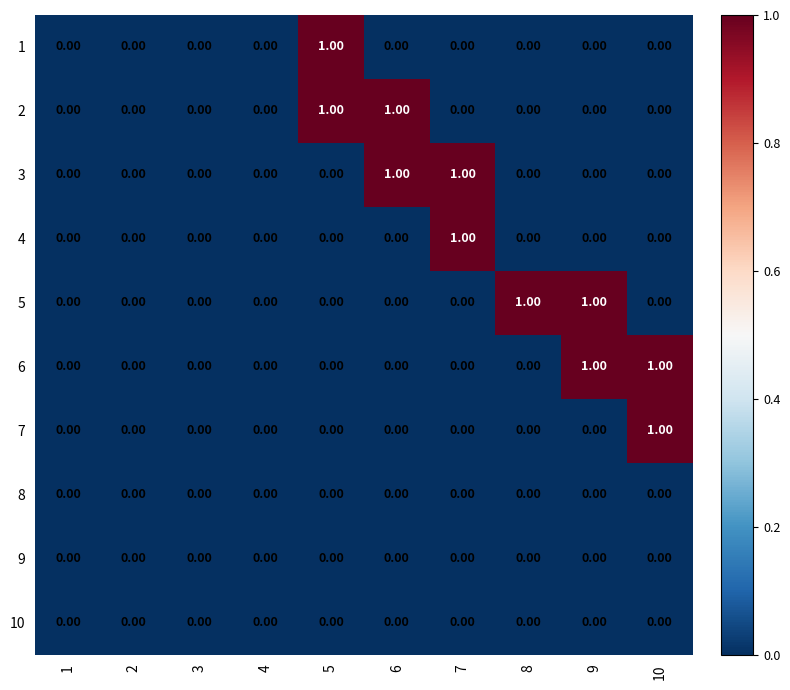

How many categories are shown in the chart?

10